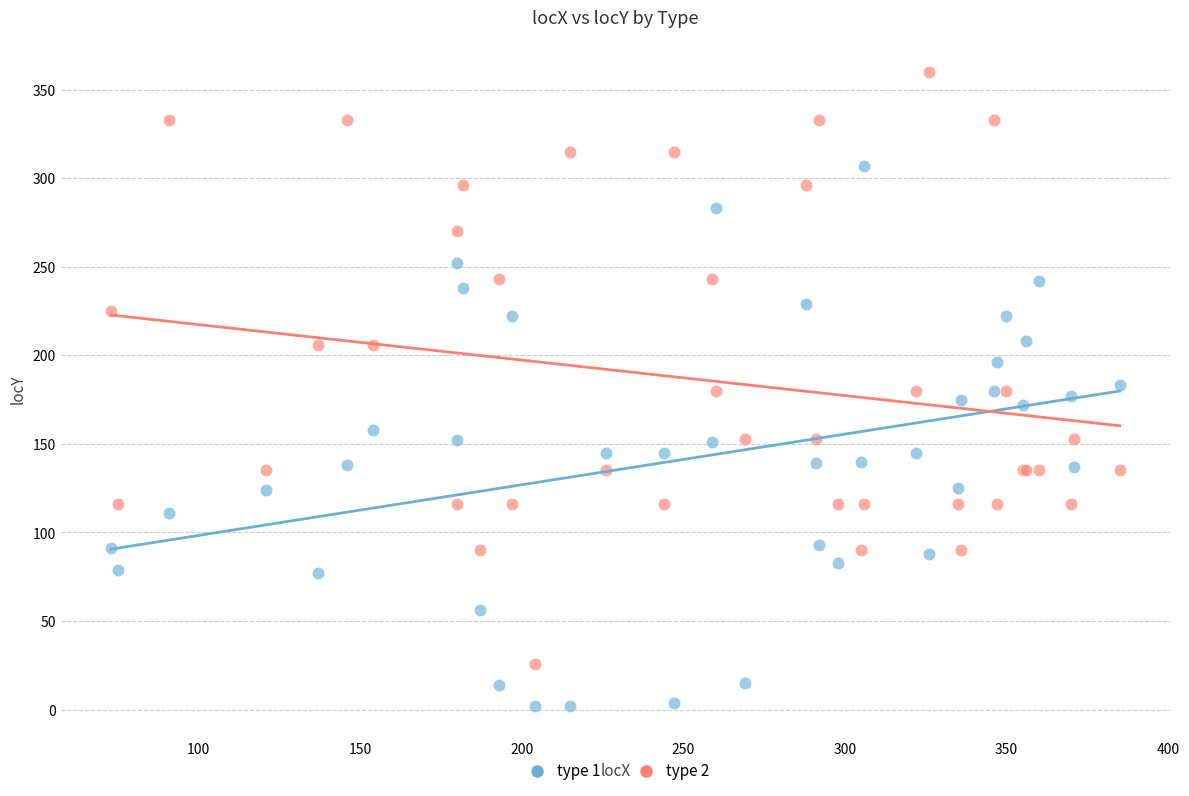

Which series contains the highest Y value?

type 2